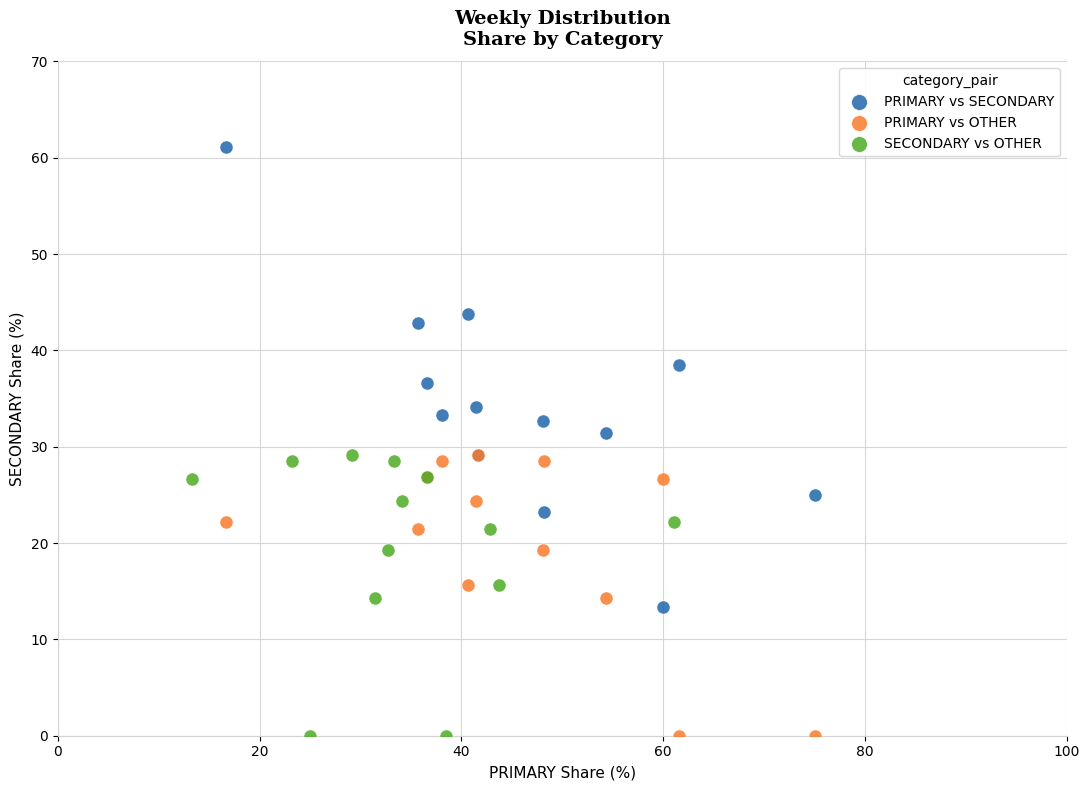

Which series has the widest spread of Y values?

PRIMARY vs SECONDARY